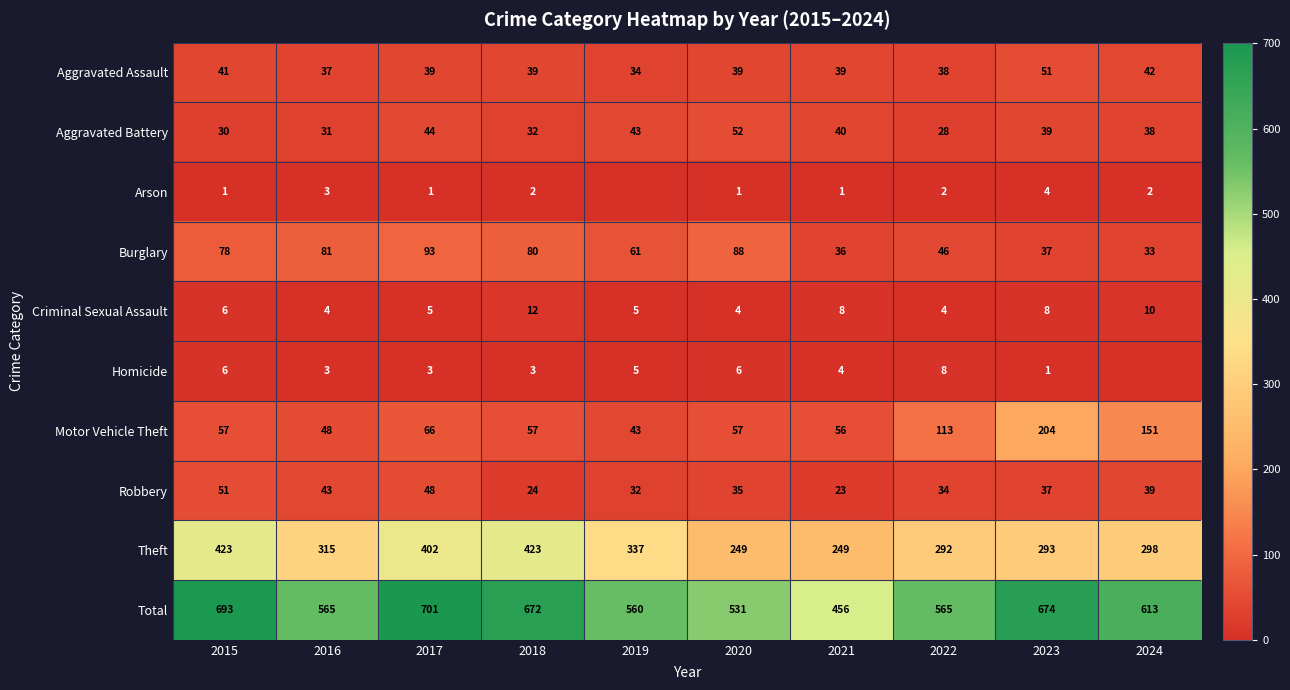

Rank the series by their maximum value, from lowest to highest.

Arson, Homicide, Criminal Sexual Assault, Aggravated Assault, Robbery, Aggravated Battery, Burglary, Motor Vehicle Theft, Theft, Total